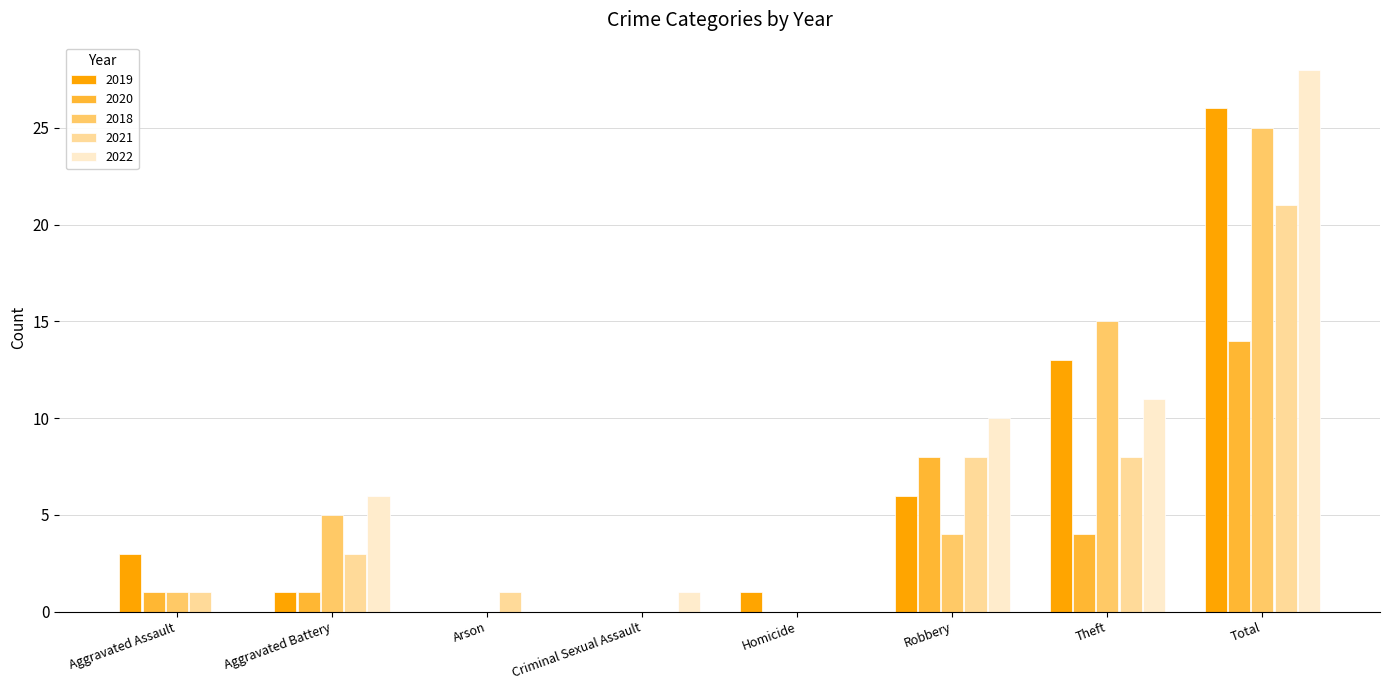

Reading left to right, extract all data points from this chart.

2019: 3	1	0	0	1	6	13	26
2020: 1	1	0	0	0	8	4	14
2018: 1	5	0	0	0	4	15	25
2021: 1	3	1	0	0	8	8	21
2022: 0	6	0	1	0	10	11	28